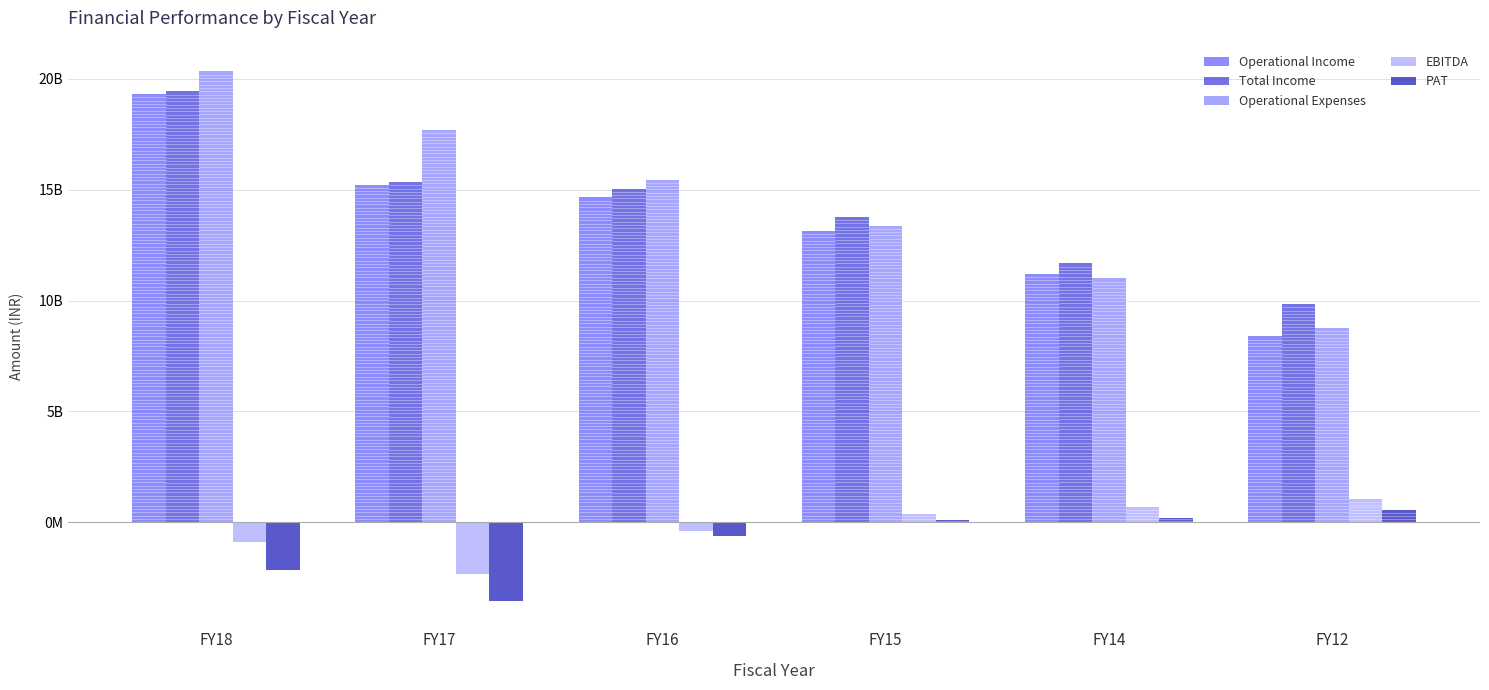

Are the bars grouped side by side (vs. stacked)?

Yes